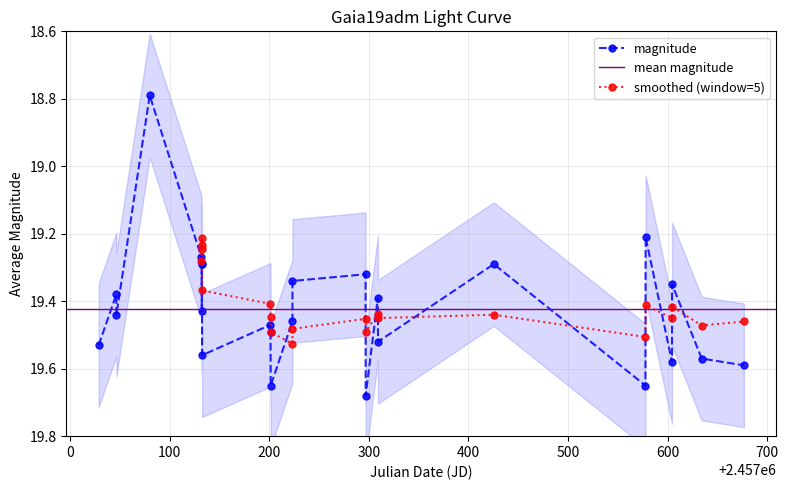

True or false: magnitude has more than 0 interior local peaks.

True